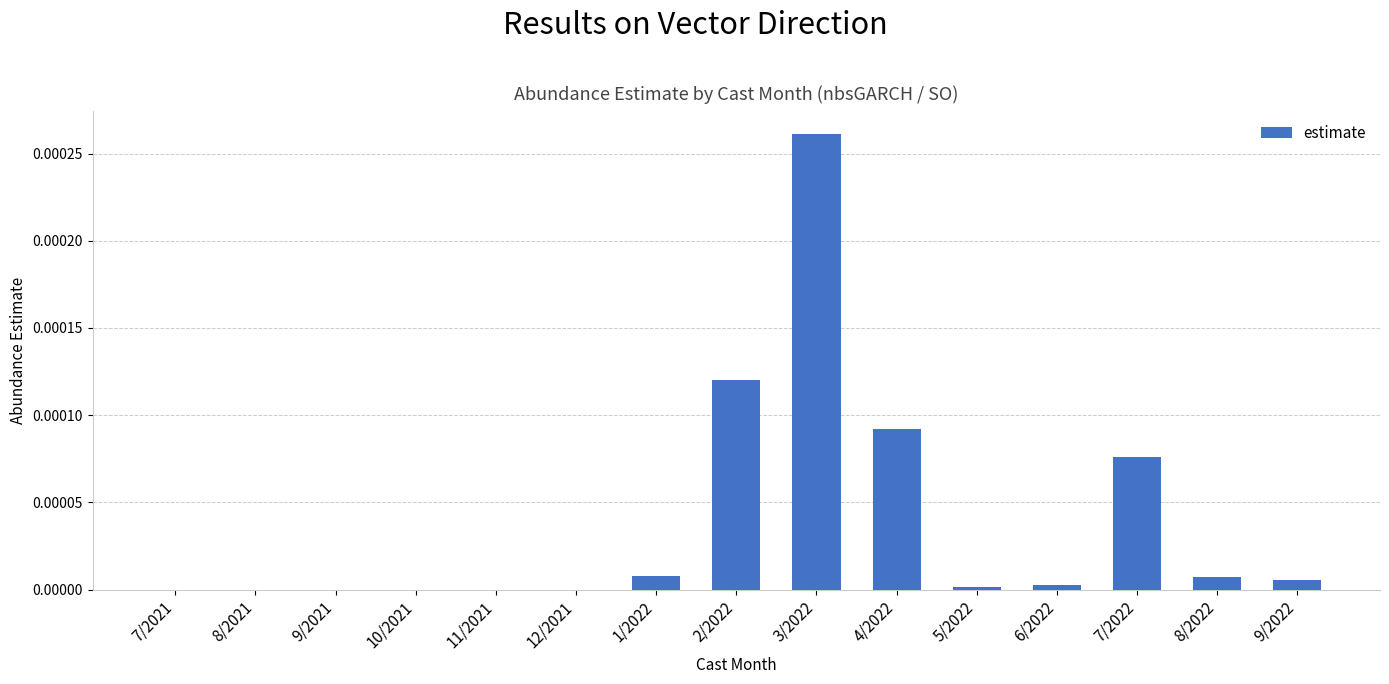

The chart shows a value of 0.0 at 9/2021. True or false?

True